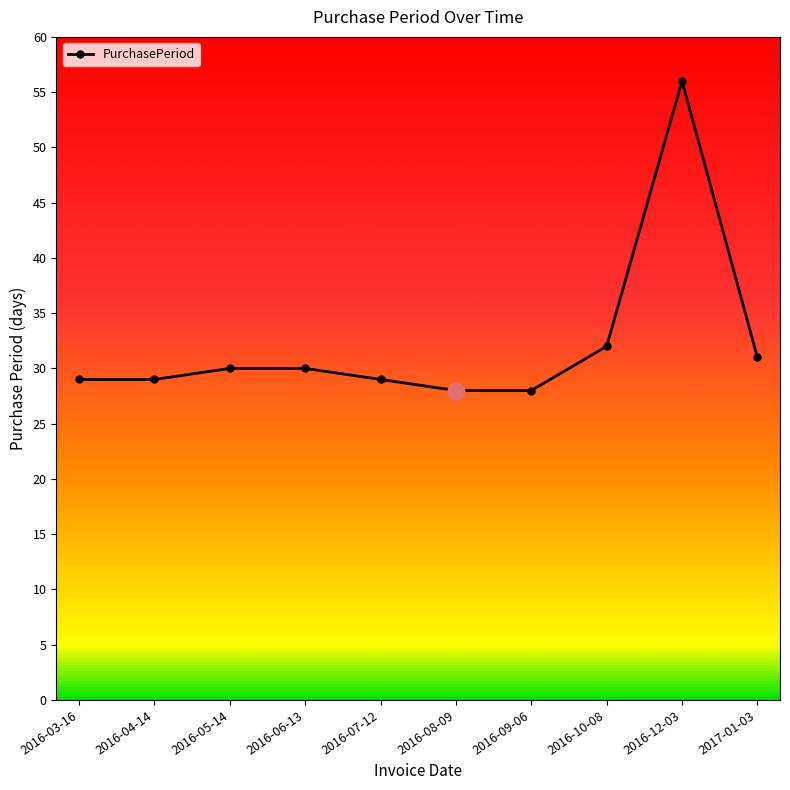

What position from the left is 2016-05-14?

3